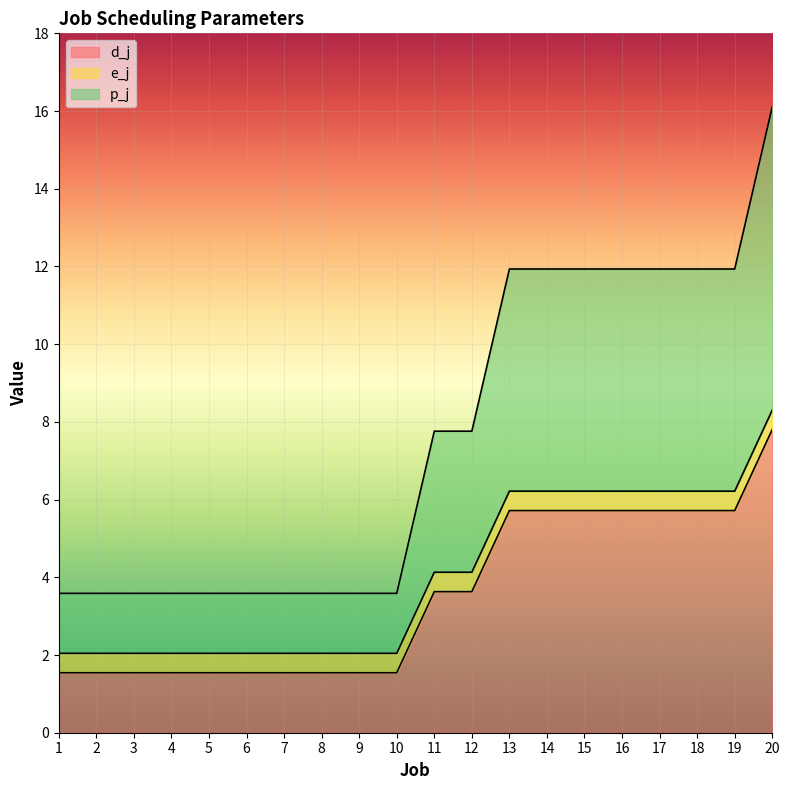

At which label is p_j closest to 9?

11